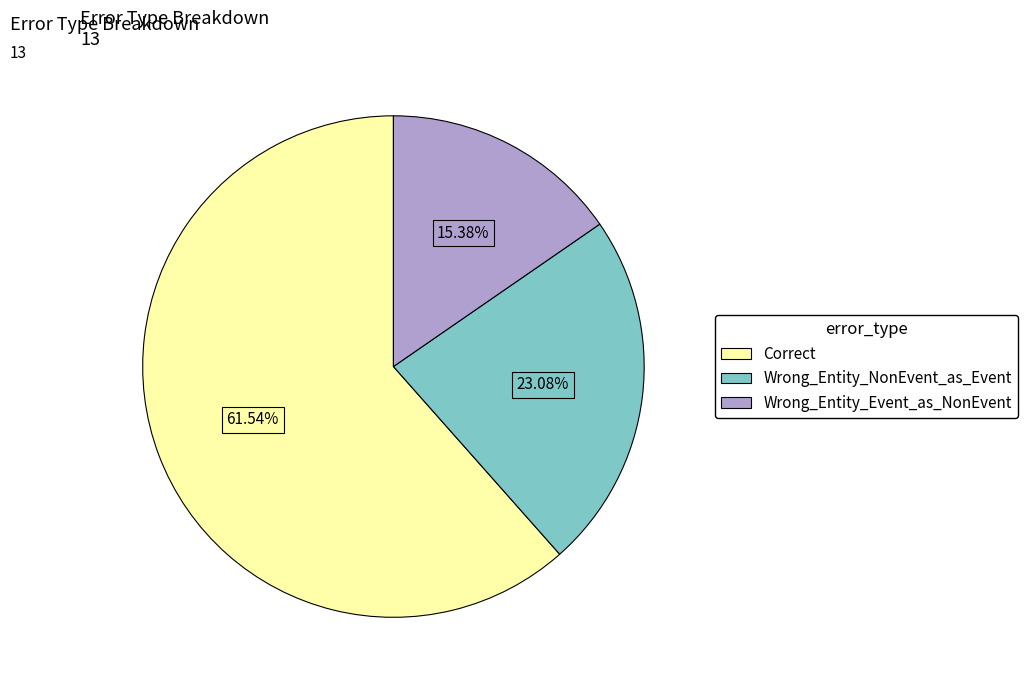

Does Wrong_Entity_Event_as_NonEvent account for over 50% of the chart?

No